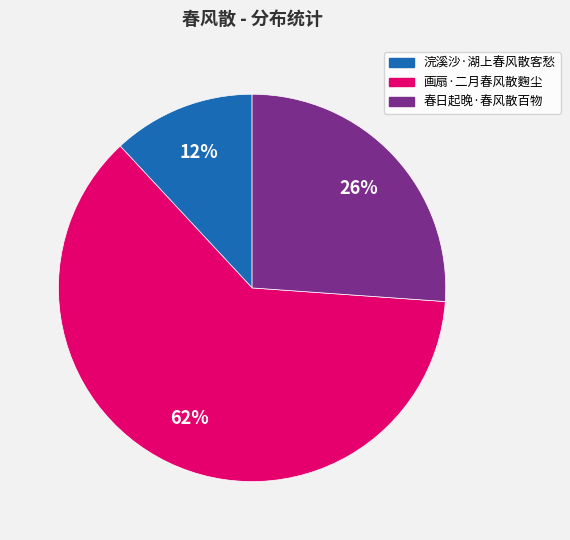

True or false: 画扇·二月春风散麴尘 accounts for 62% of the total.

True